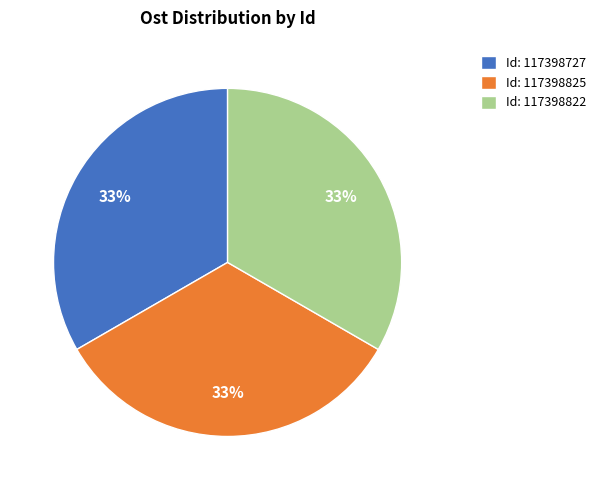

What is the ratio of the value at Id: 117398825 to the value at Id: 117398727?

1.0